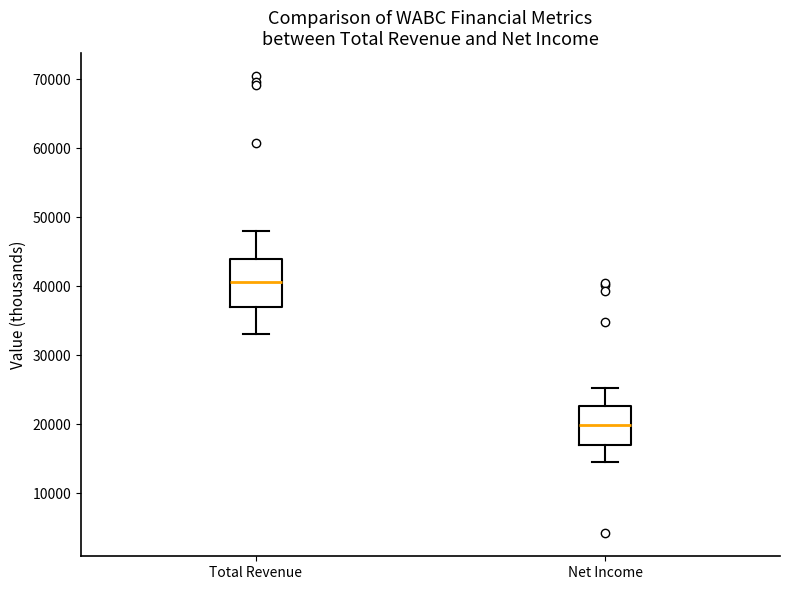

Which box's median line is the highest?

Total Revenue